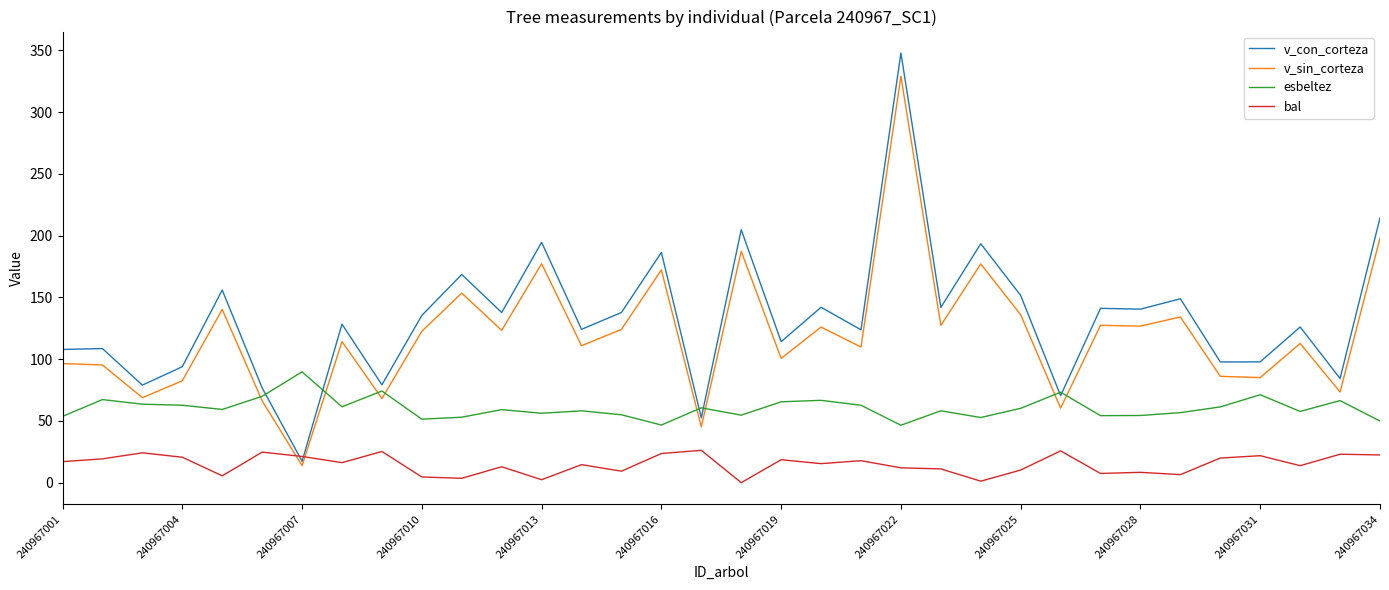

True or false: bal and esbeltez intersect in this chart.

False